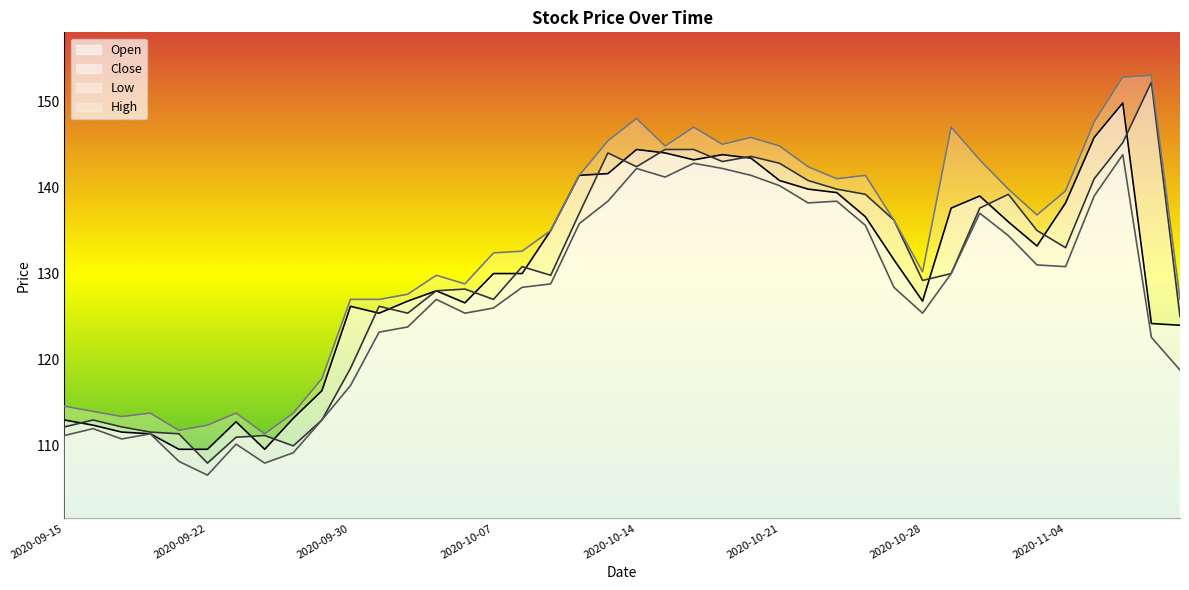

Count the number of categories in the chart.

40